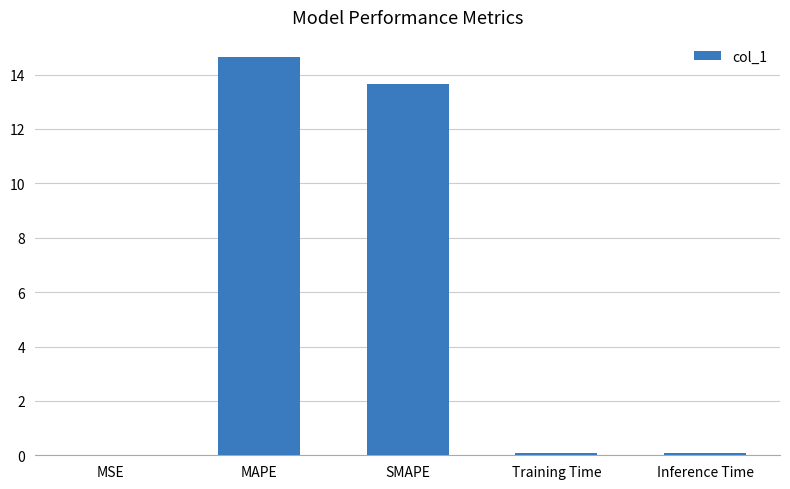

The chart shows a value of 8.3 at SMAPE. True or false?

False